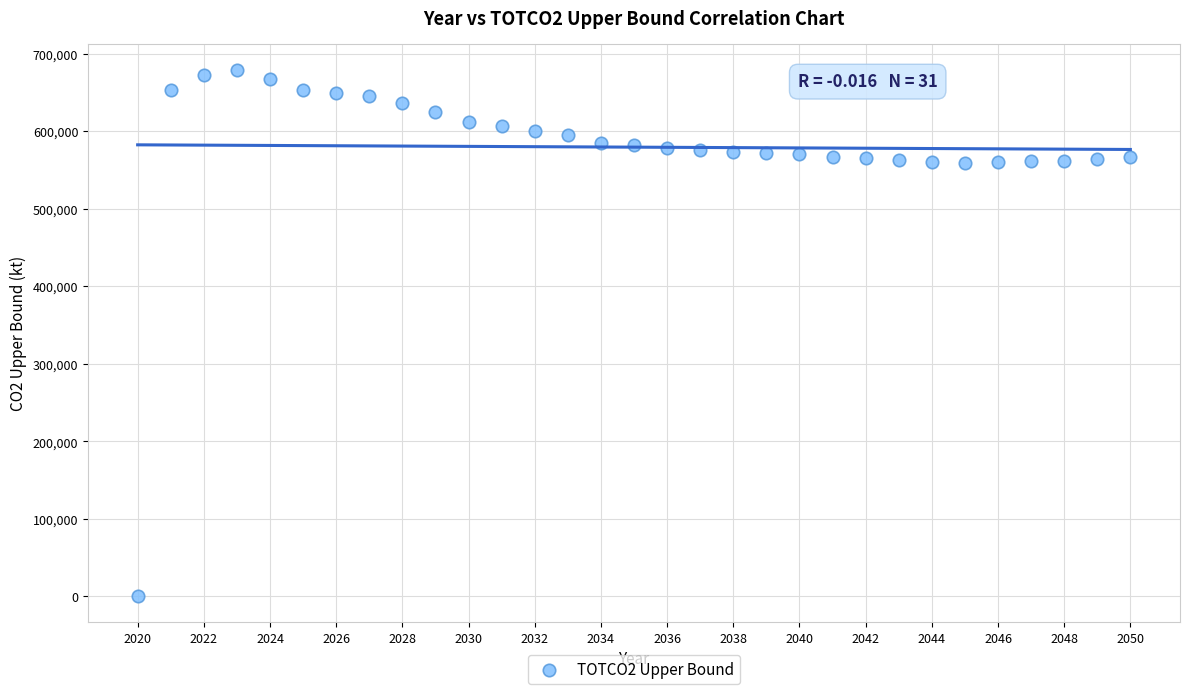

What is the range of X values (max minus min)?

30.0